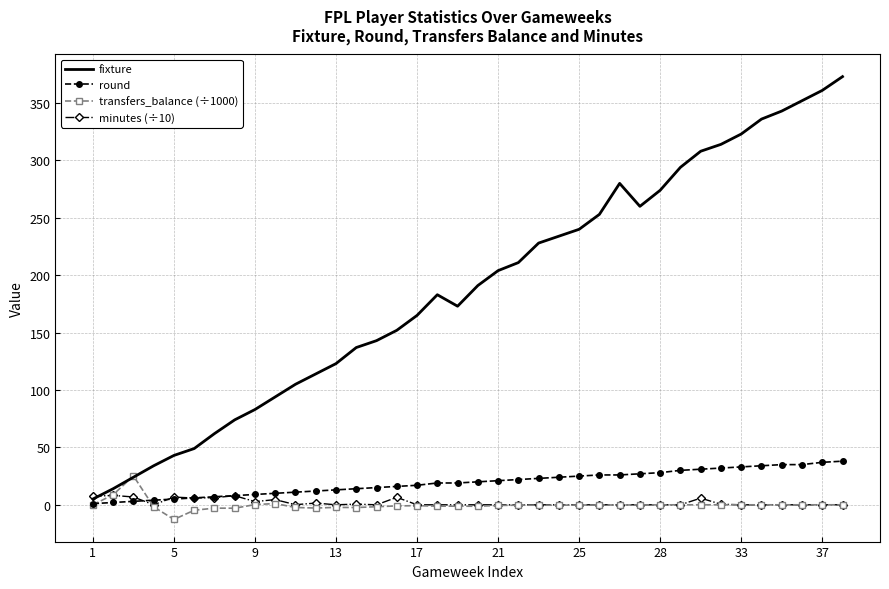

What is the maximum value for round?

38.0